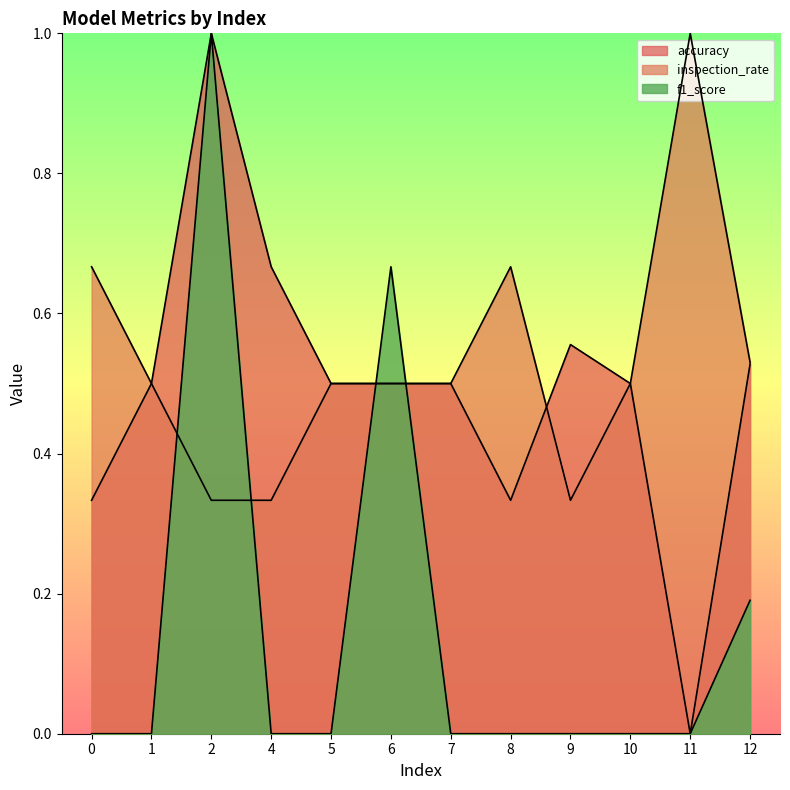

Reading left to right, transcribe all the data shown in this chart.

accuracy: 0.3	0.5	1.0	0.7	0.5	0.5	0.5	0.3	0.6	0.5	0.0	0.5
inspection_rate: 0.7	0.5	0.3	0.3	0.5	0.5	0.5	0.7	0.3	0.5	1.0	0.5
f1_score: 0.0	0.0	1.0	0.0	0.0	0.7	0.0	0.0	0.0	0.0	0.0	0.2